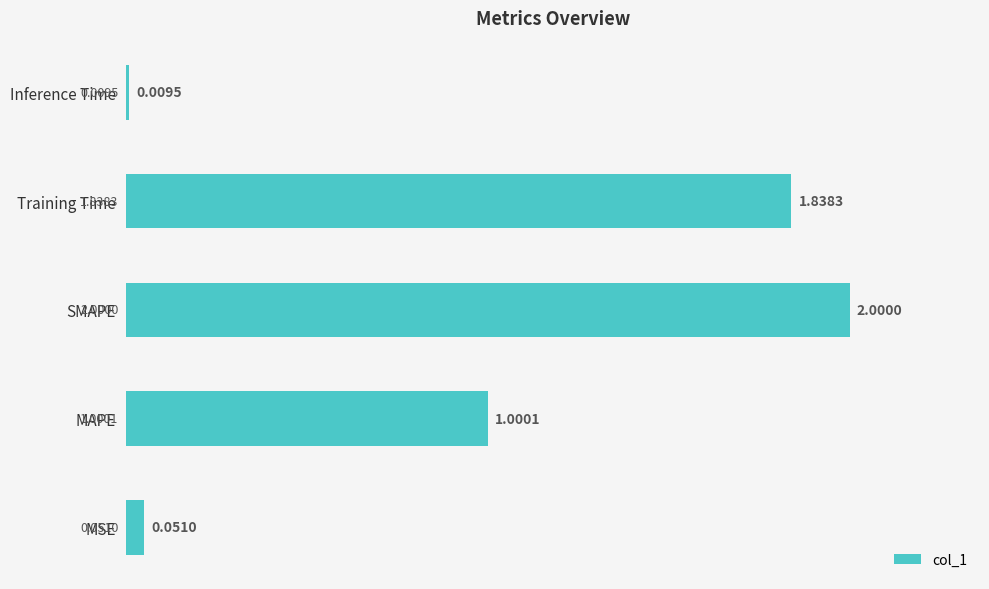

List the labels in order of value, smallest first.

Inference Time, MSE, MAPE, Training Time, SMAPE